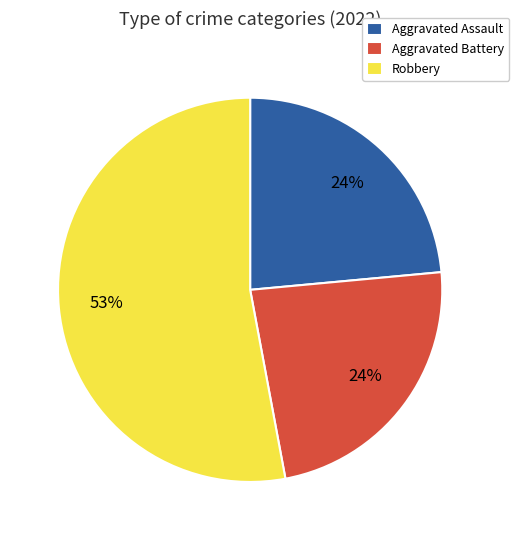

What is the largest slice in the pie chart?

Robbery